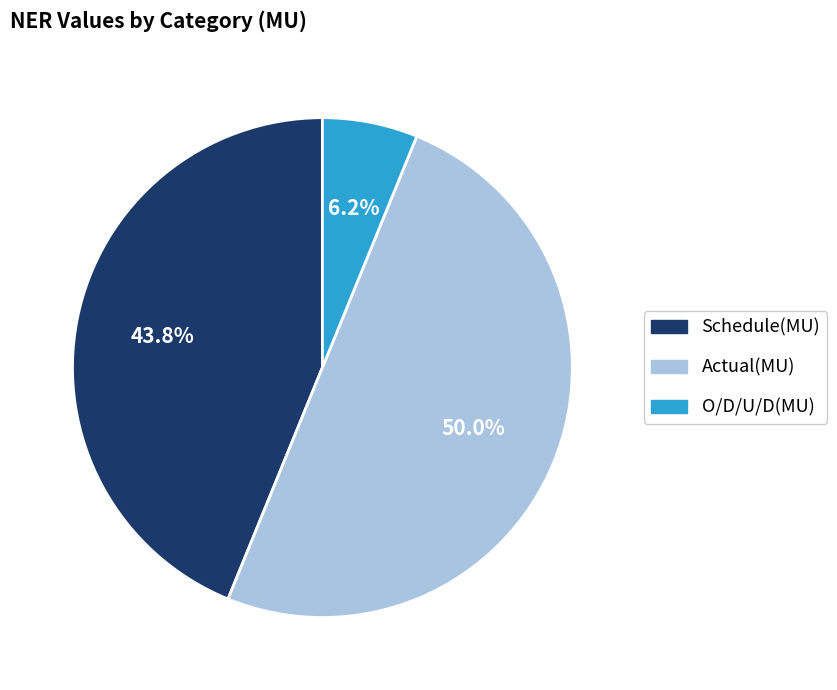

Rank the categories by value from lowest to highest.

O/D/U/D(MU), Schedule(MU), Actual(MU)